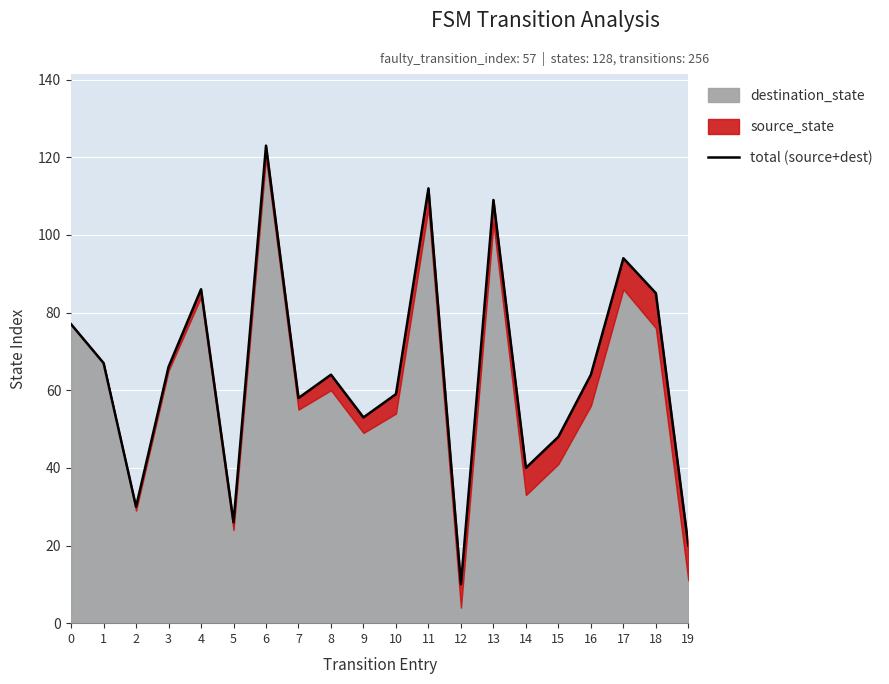

How many points are lower than both their immediate neighbors (excluding endpoints)?

6